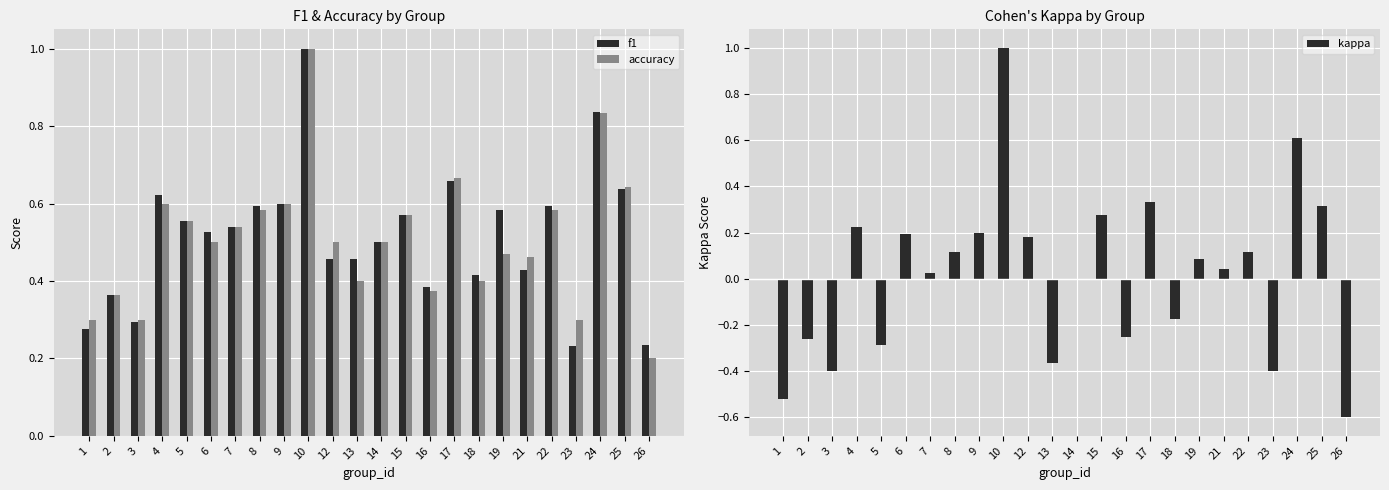

At which label is accuracy closest to 0?

26